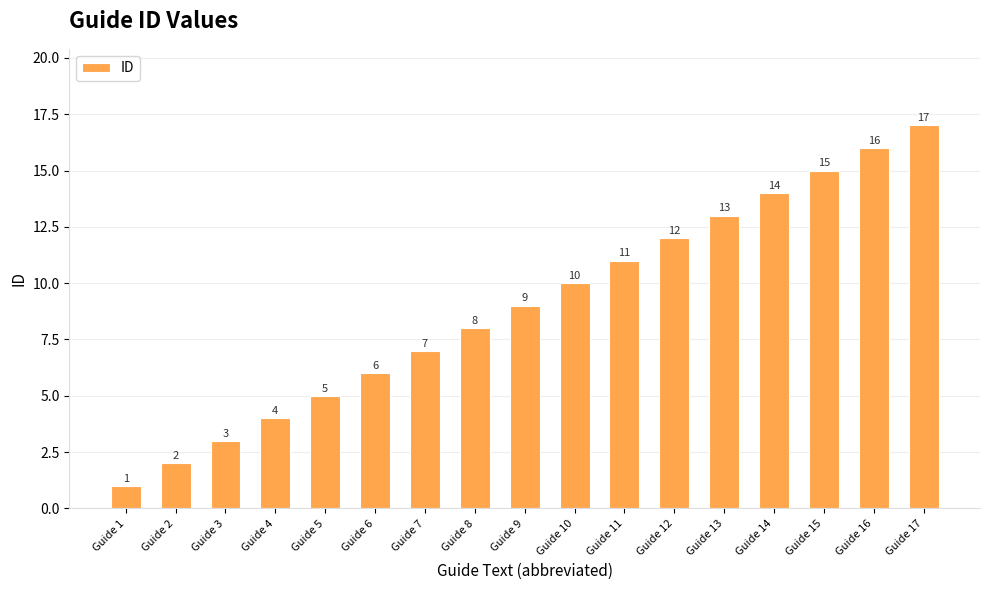

Rank the categories by value from lowest to highest.

Guide 1, Guide 2, Guide 3, Guide 4, Guide 5, Guide 6, Guide 7, Guide 8, Guide 9, Guide 10, Guide 11, Guide 12, Guide 13, Guide 14, Guide 15, Guide 16, Guide 17